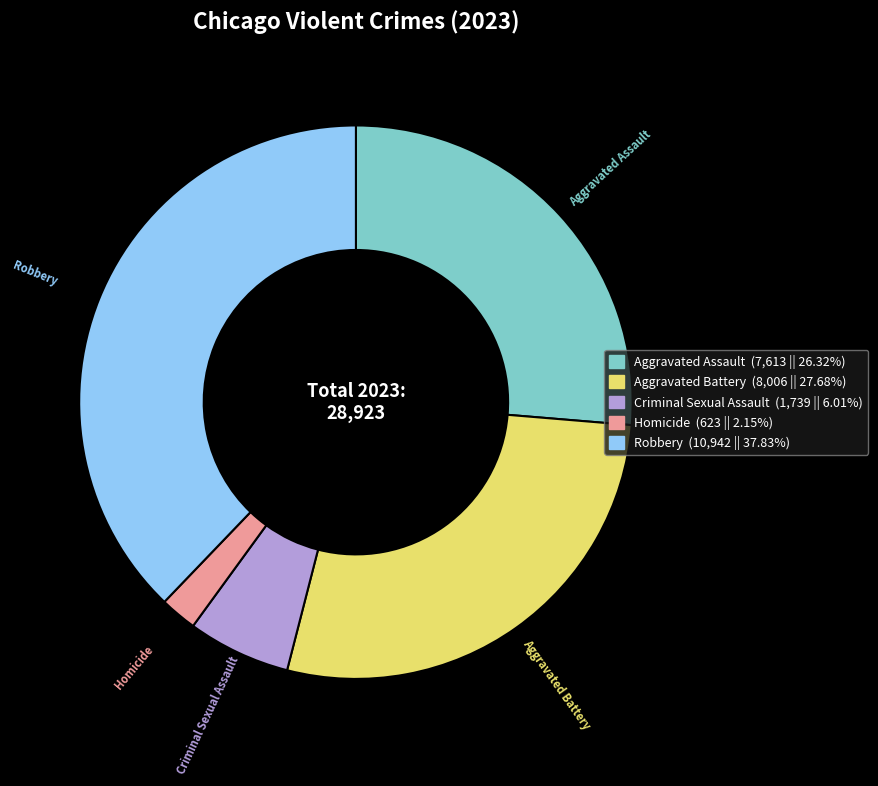

How many slices are in this pie chart?

5